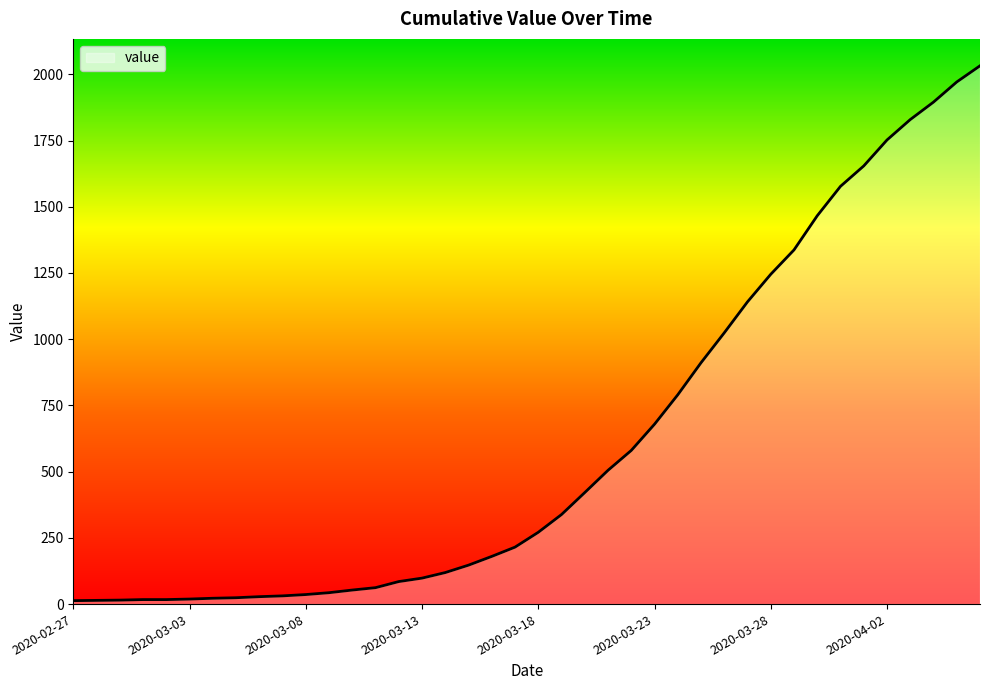

What is the greatest value displayed?

2032